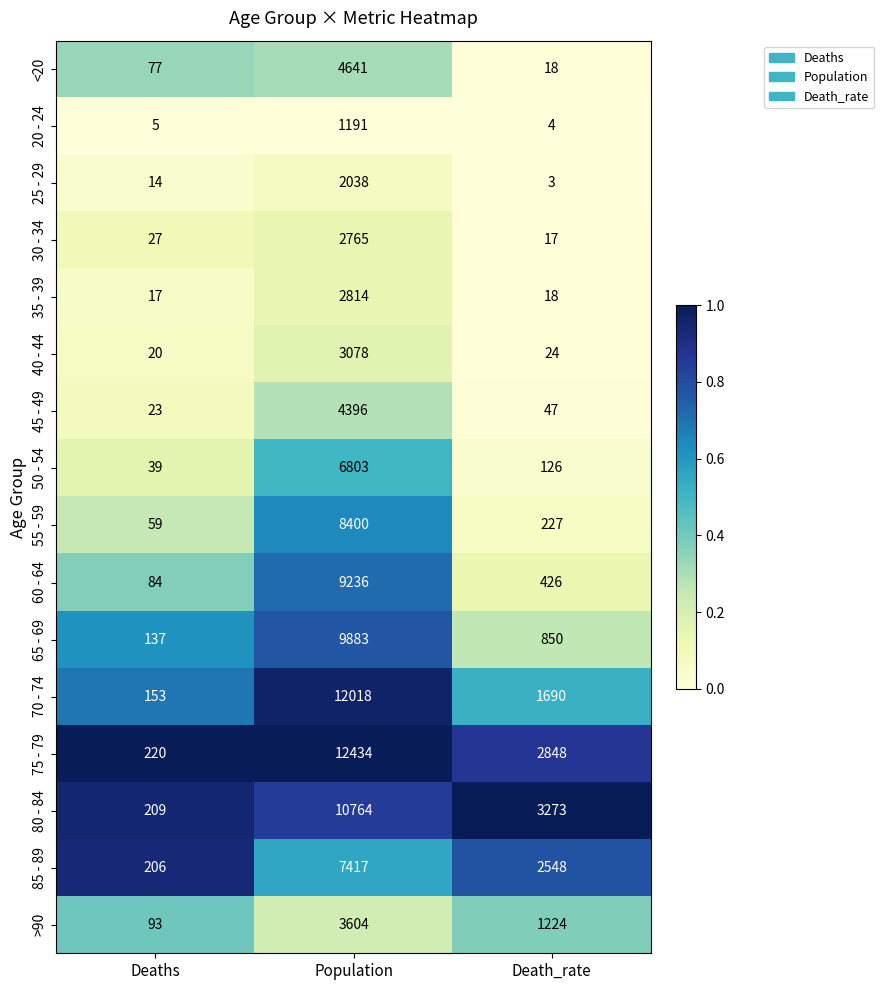

Where is 75 - 79 nearest to the value 6327?

Death_rate